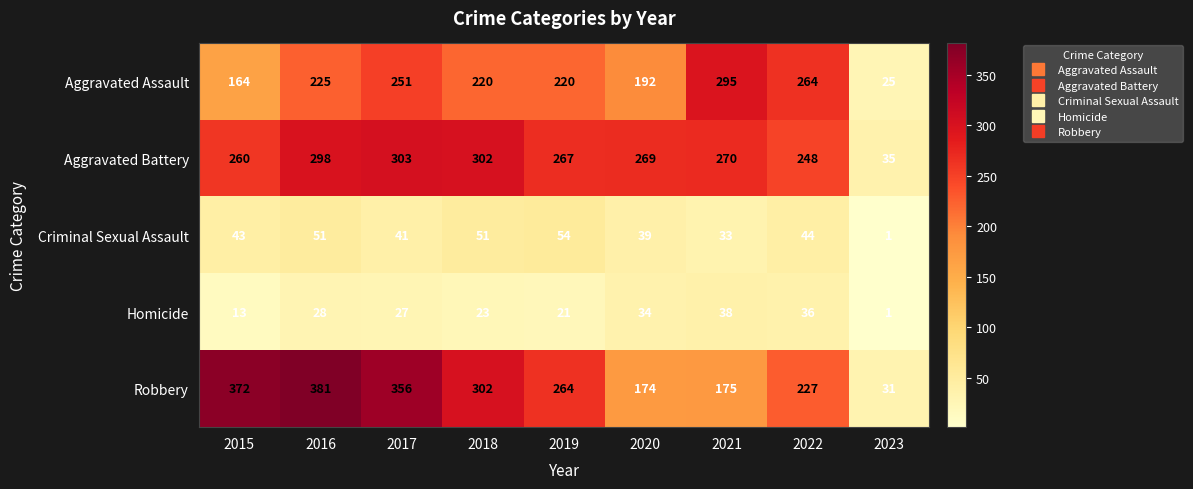

The value of Robbery at 2023 is 19. True or false?

False